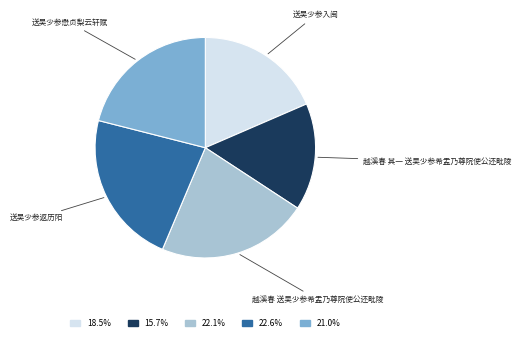

Does any single category account for the majority?

No